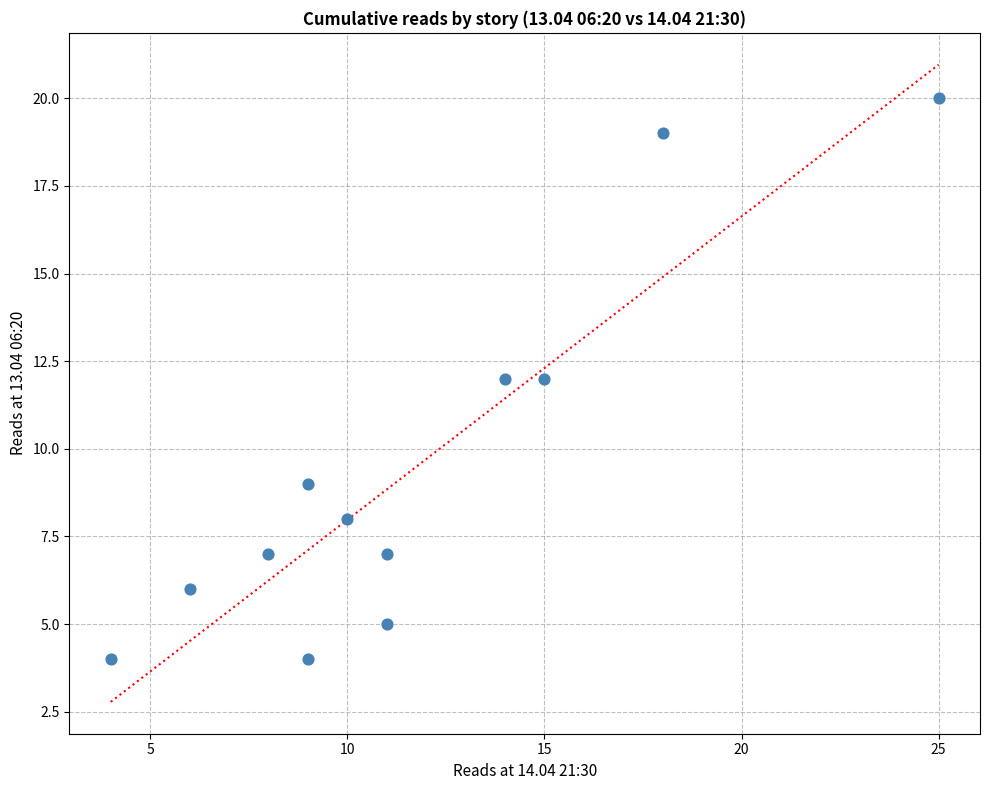

What is the range of Y values (max minus min)?

16